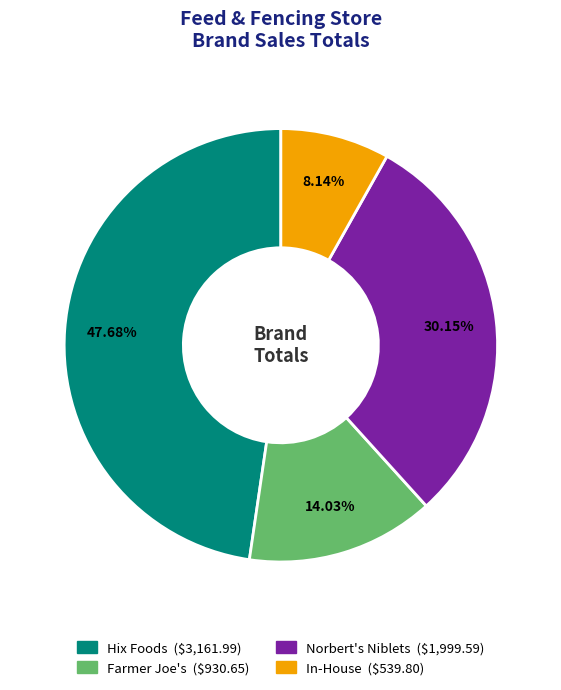

What is the ratio of the value at Hix Foods to the value at Farmer Joe's?

3.4